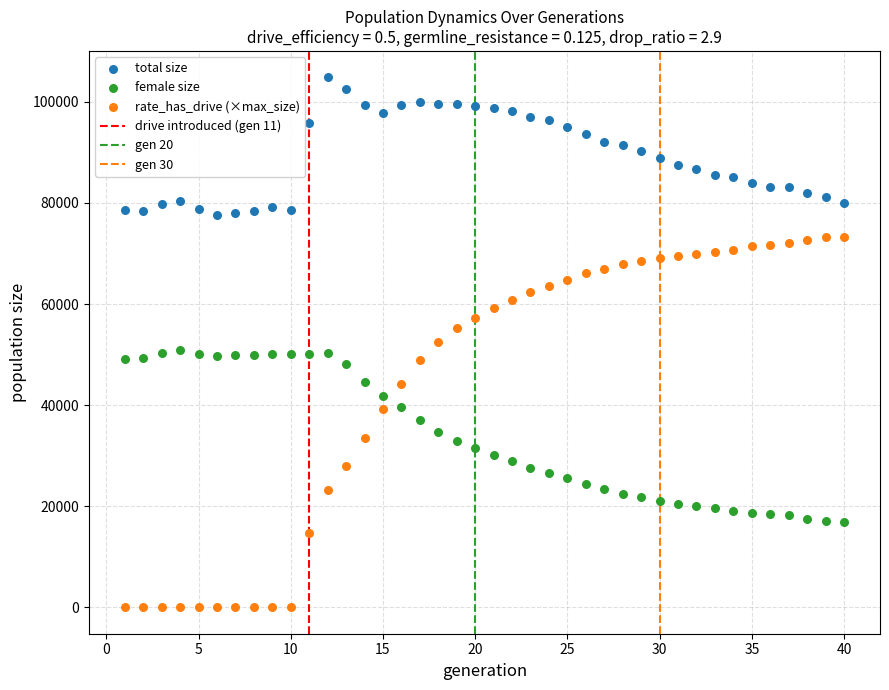

What is the X range (max minus min) for the scatter plot?

39.0